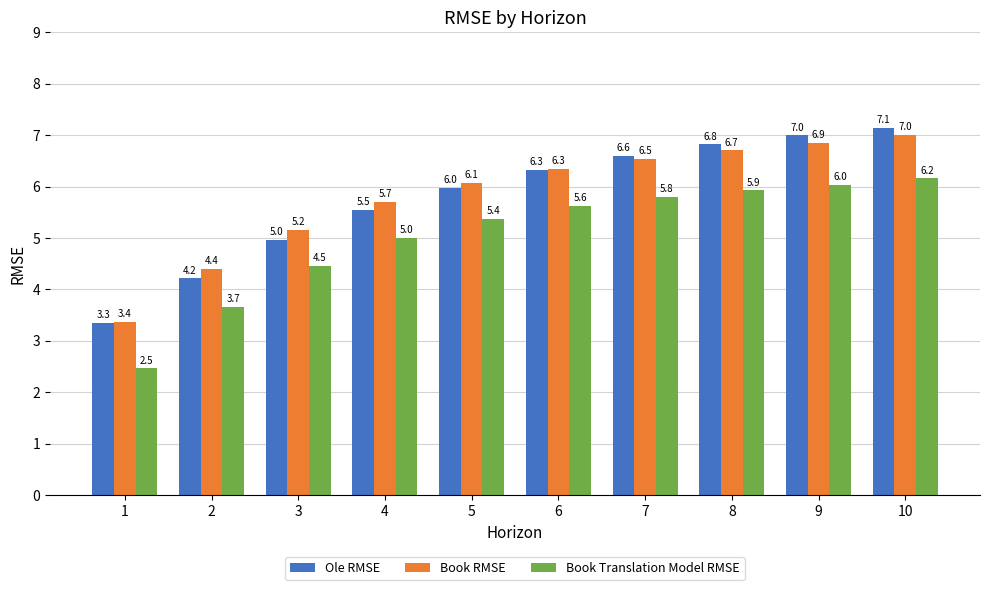

Which category has the lowest value across all series?

1